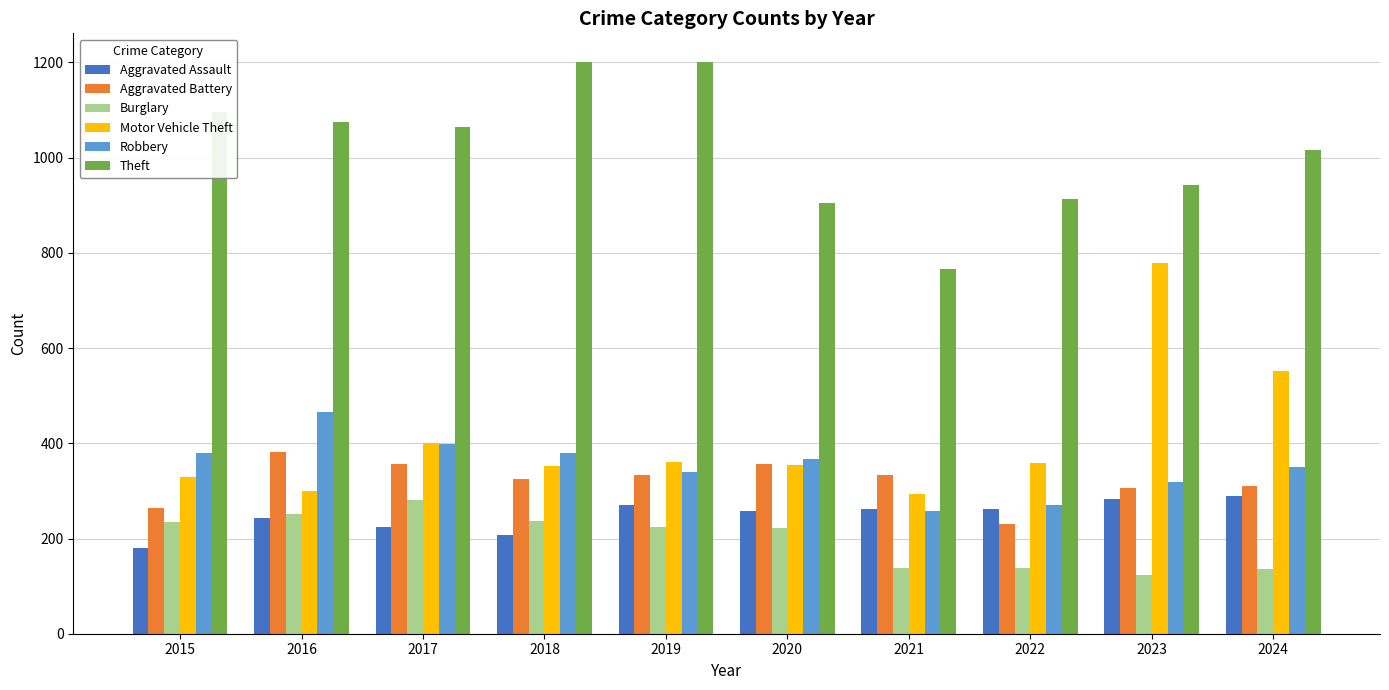

What is the value of the Burglary bar at the 3rd from the left?

280